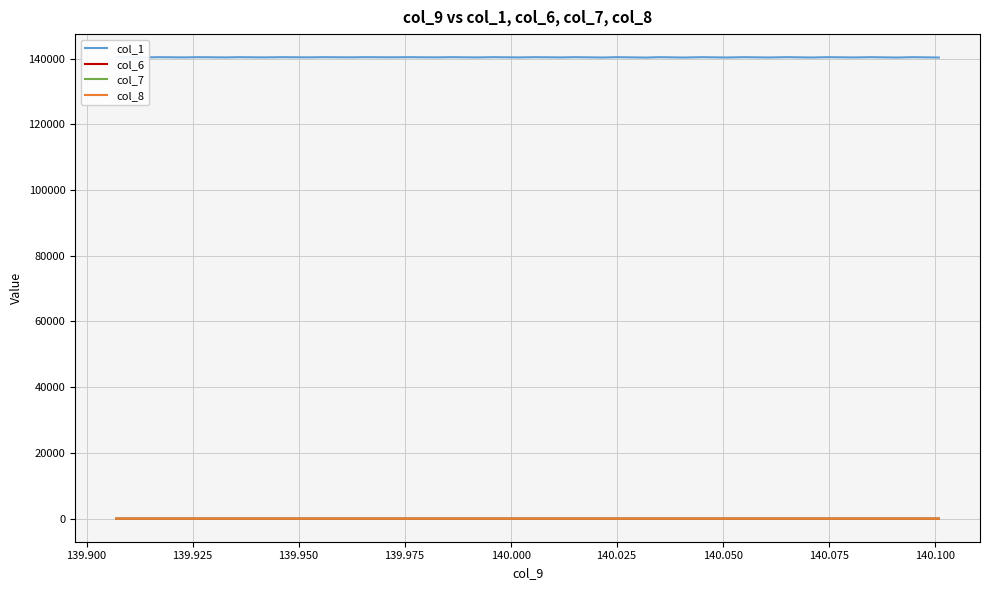

Between which two adjacent categories do col_7 and col_8 first intersect?

139.900 and 139.925